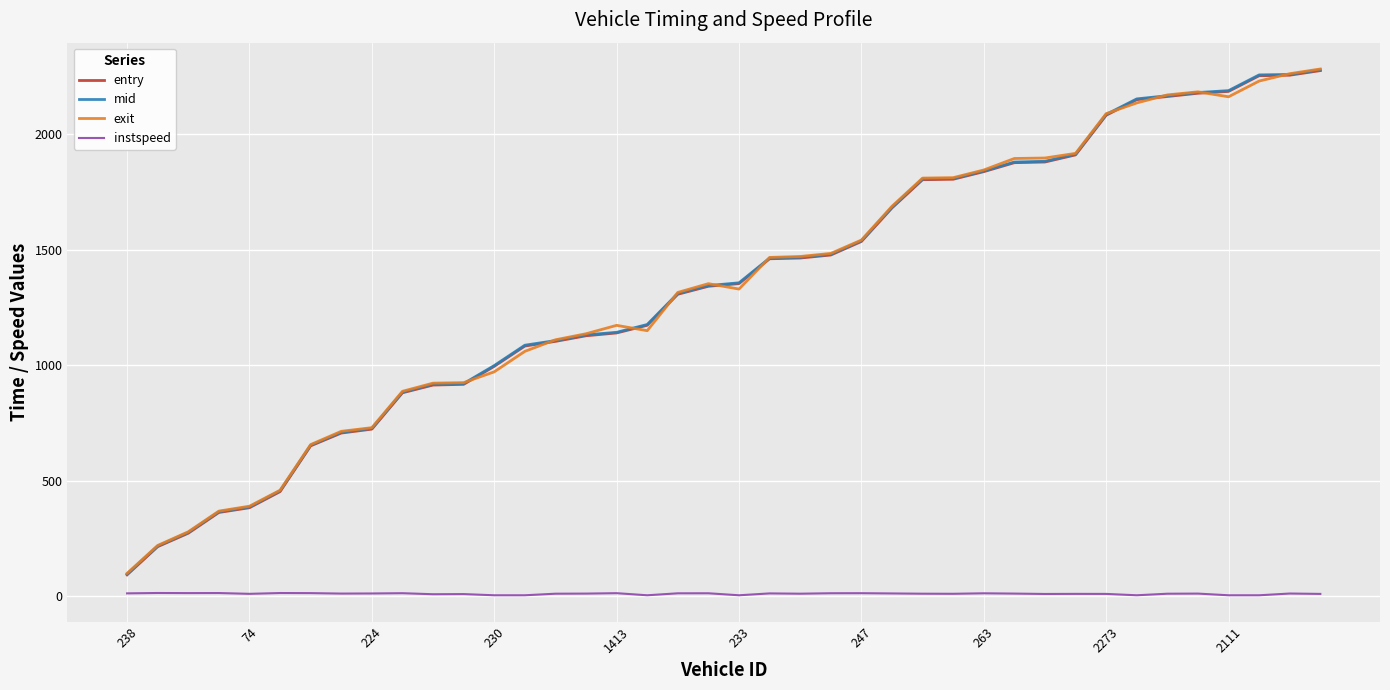

True or false: entry and instspeed cross at least once.

False